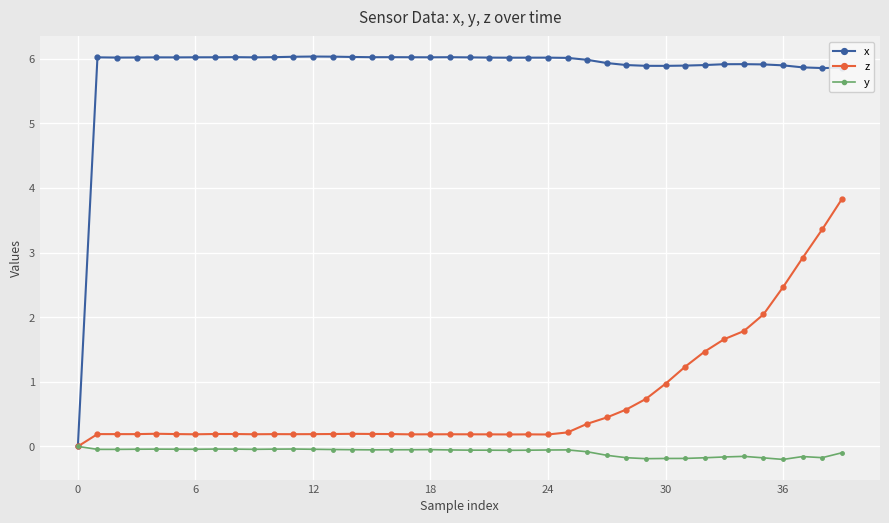

Which series has the widest spread of values?

x